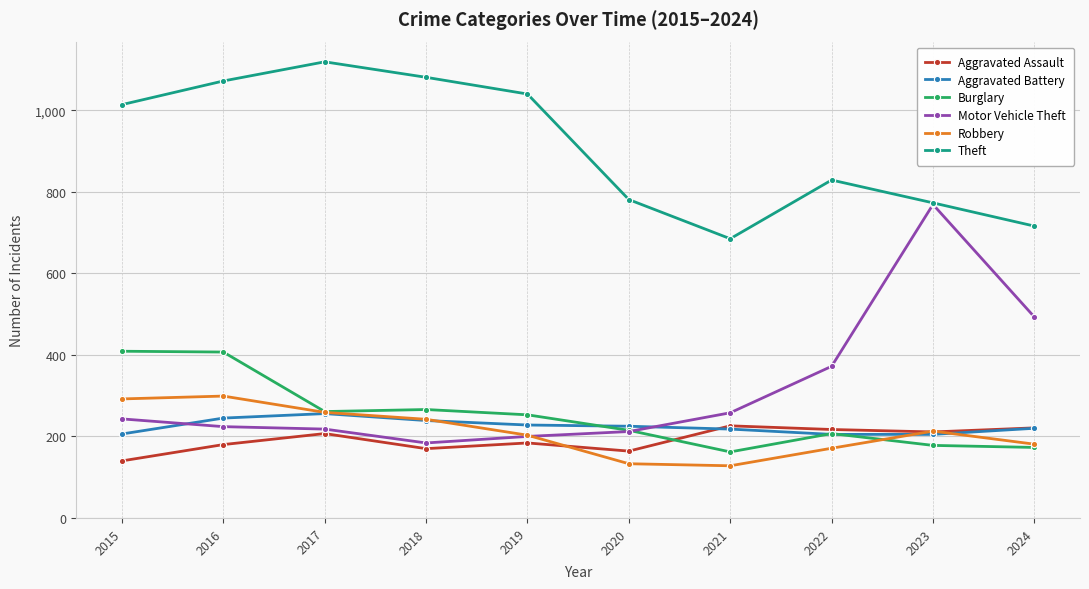

What is the difference between the maximum and minimum values in the Motor Vehicle Theft series?

585